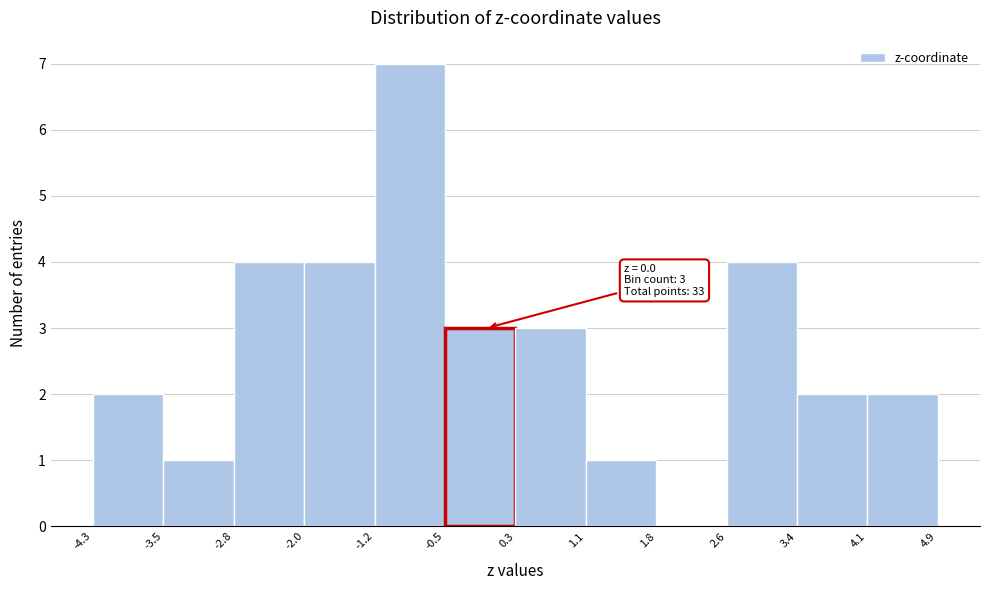

Which range on the x-axis has the tallest bar?

-1.2 to -0.5